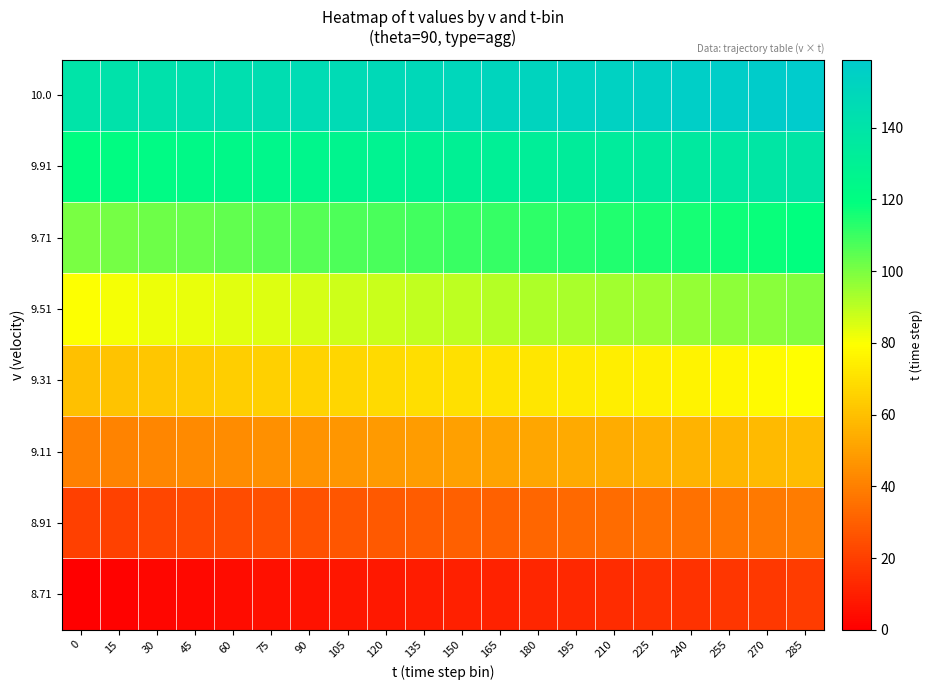

Reading left to right, extract all data points from this chart.

8.71: 0=0	15=1	30=2	45=3	60=4	75=5	90=6	105=7	120=8	135=9	150=10	165=11	180=12	195=13	210=14	225=15	240=16	255=17	270=18	285=19
8.91: 0=20	15=21	30=22	45=23	60=24	75=25	90=26	105=27	120=28	135=29	150=30	165=31	180=32	195=33	210=34	225=35	240=36	255=37	270=38	285=39
9.11: 0=40	15=41	30=42	45=43	60=44	75=45	90=46	105=47	120=48	135=49	150=50	165=51	180=52	195=53	210=54	225=55	240=56	255=57	270=58	285=59
9.31: 0=60	15=61	30=62	45=63	60=64	75=65	90=66	105=67	120=68	135=69	150=70	165=71	180=72	195=73	210=74	225=75	240=76	255=77	270=78	285=79
9.51: 0=80	15=81	30=82	45=83	60=84	75=85	90=86	105=87	120=88	135=89	150=90	165=91	180=92	195=93	210=94	225=95	240=96	255=97	270=98	285=99
9.71: 0=100	15=101	30=102	45=103	60=104	75=105	90=106	105=107	120=108	135=109	150=110	165=111	180=112	195=113	210=114	225=115	240=116	255=117	270=118	285=119
9.91: 0=120	15=121	30=122	45=123	60=124	75=125	90=126	105=127	120=128	135=129	150=130	165=131	180=132	195=133	210=134	225=135	240=136	255=137	270=138	285=139
10.0: 0=140	15=141	30=142	45=143	60=144	75=145	90=146	105=147	120=148	135=149	150=150	165=151	180=152	195=153	210=154	225=155	240=156	255=157	270=158	285=159